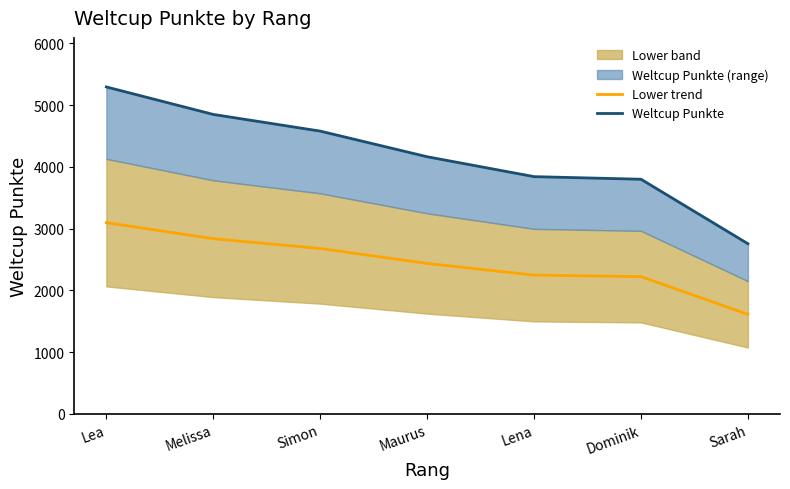

What position from the left is Lena?

5